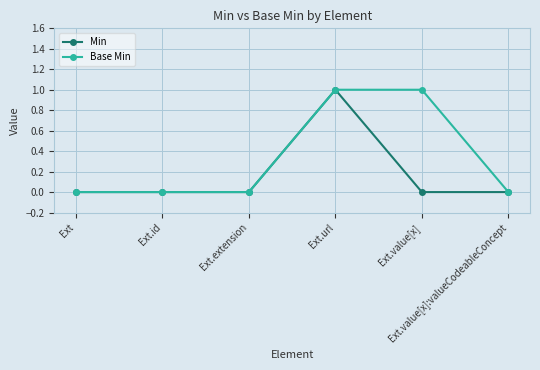

What is the value of the Min point at the 4th from the left?

1